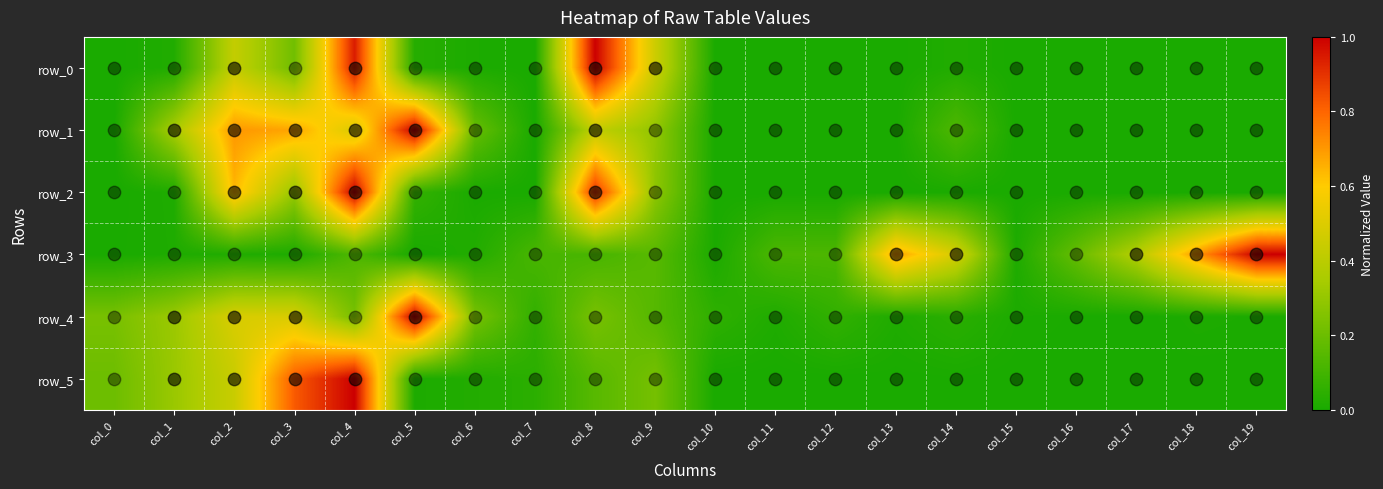

Count the number of categories in the chart.

20